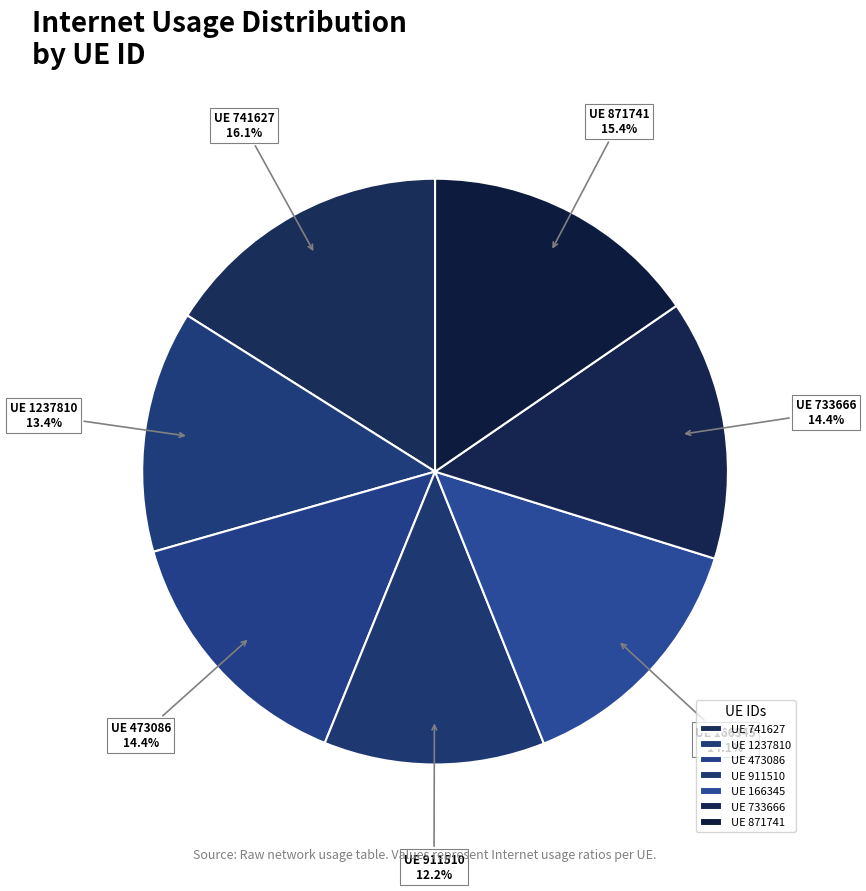

How many slices are in this pie chart?

7